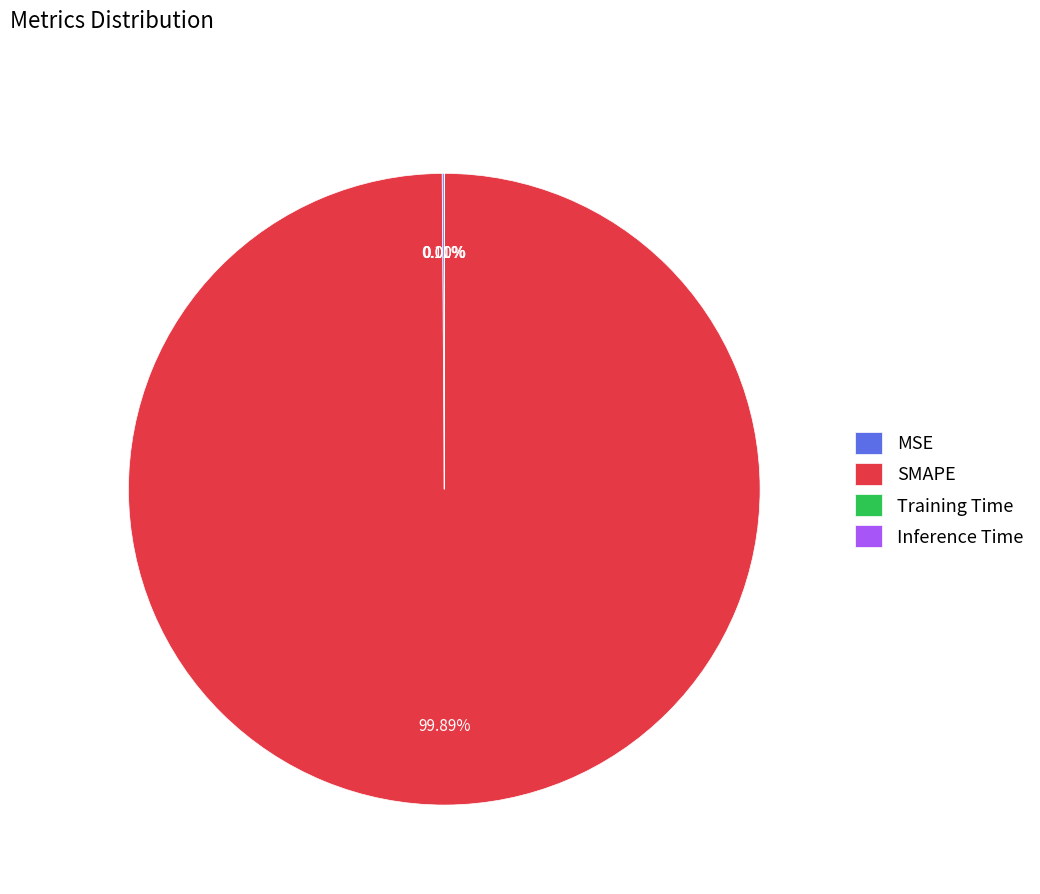

Which category has the biggest portion of the pie?

SMAPE